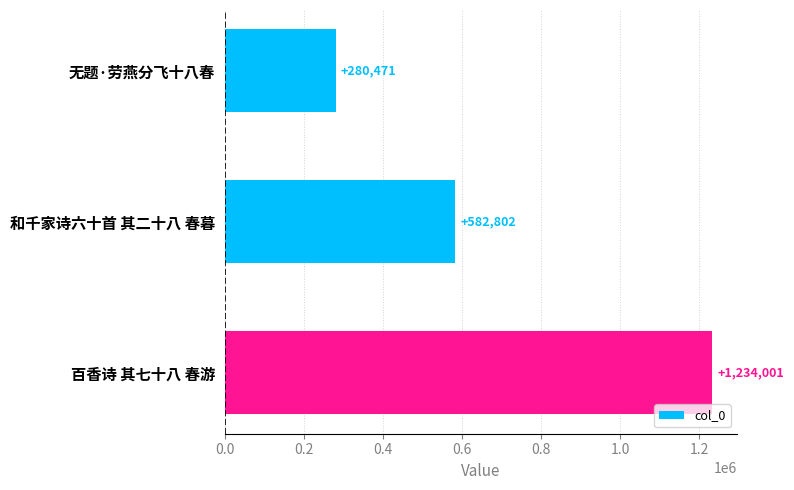

How many values are below 582802?

1